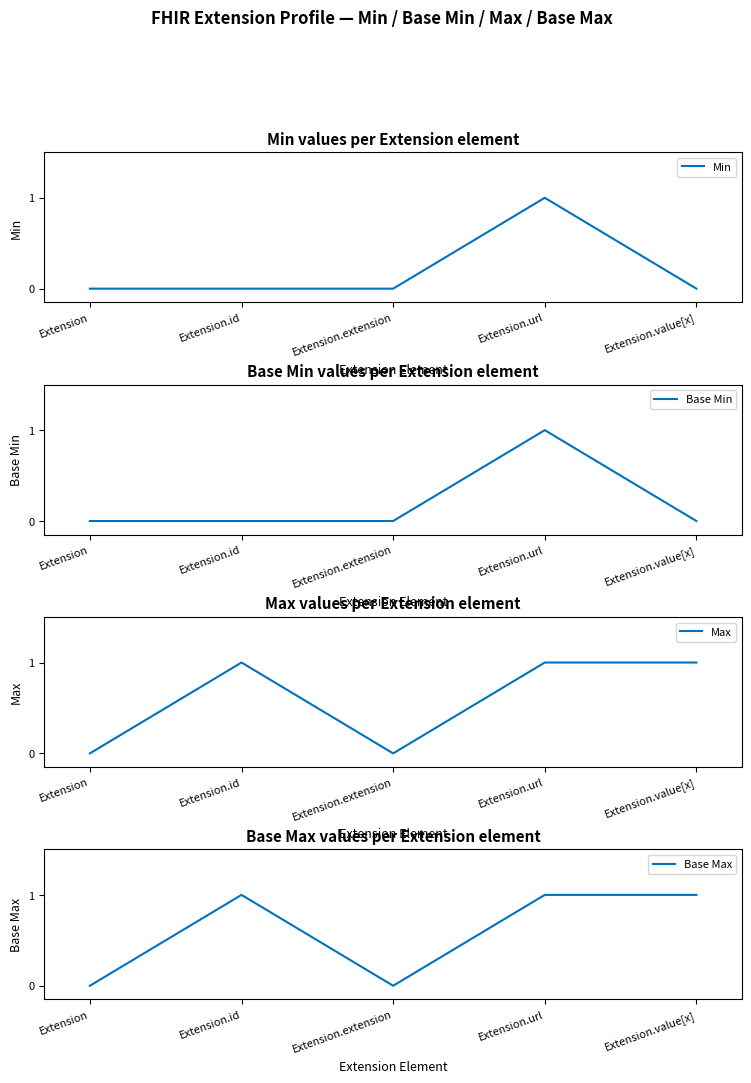

Between Extension.url and Extension.id, which is larger?

Extension.url